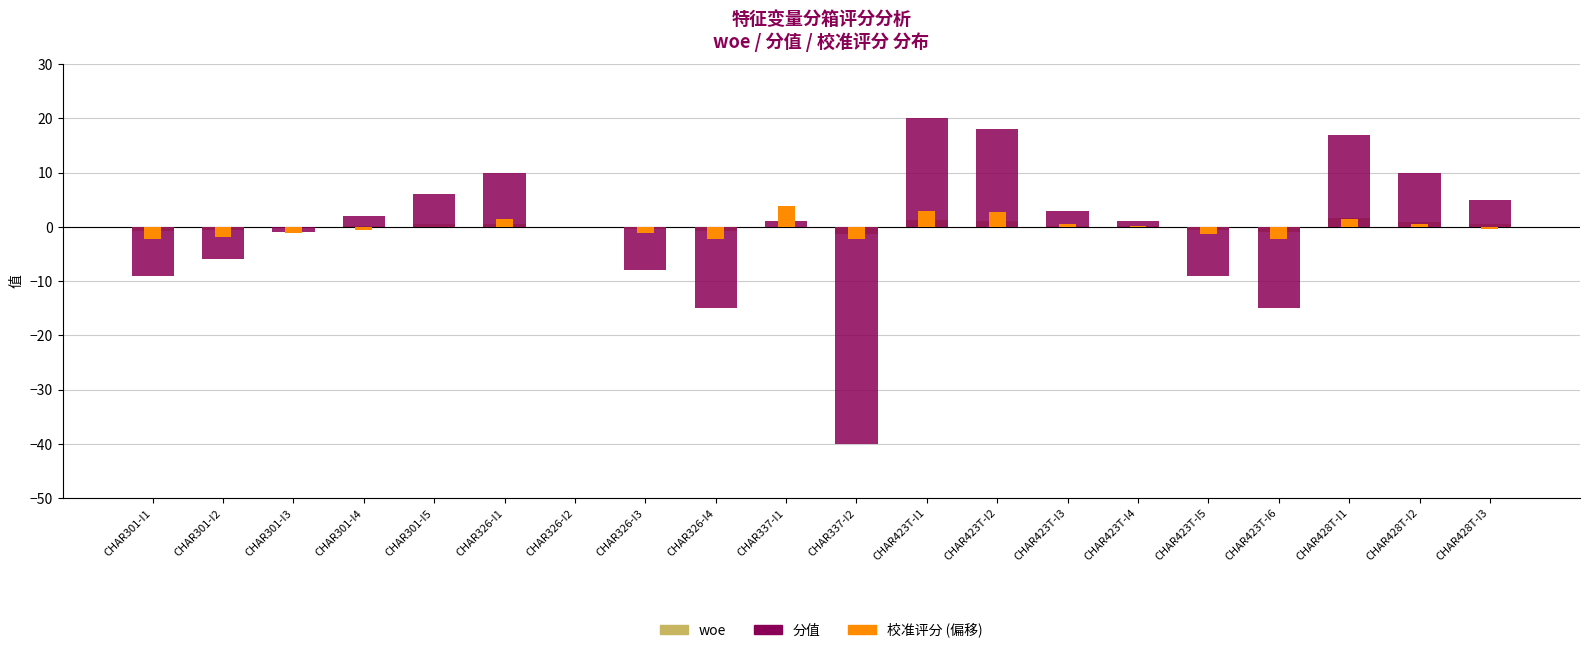

Which has a higher value, CHAR337-I1 or CHAR326-I4?

CHAR337-I1